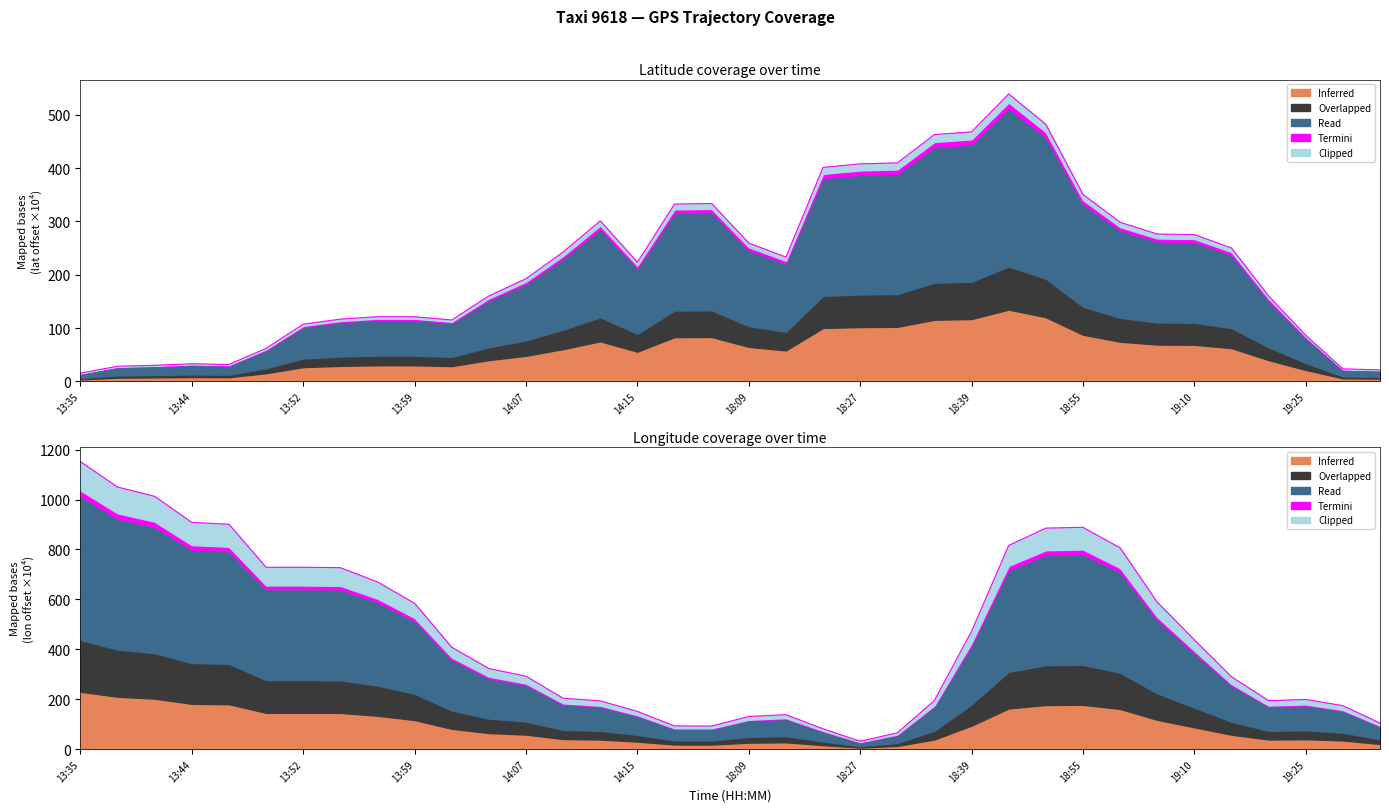

What is the sum of the lat values at 19:20 and 19:05?

436.6